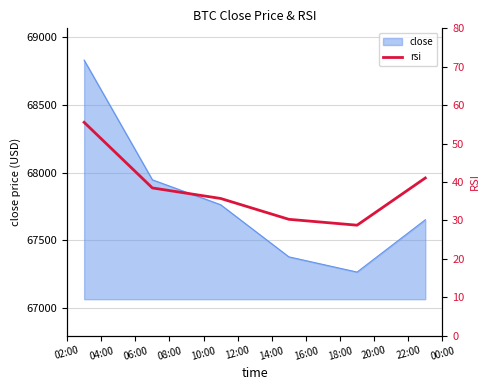

What is the highest value of the close series?

68829.4